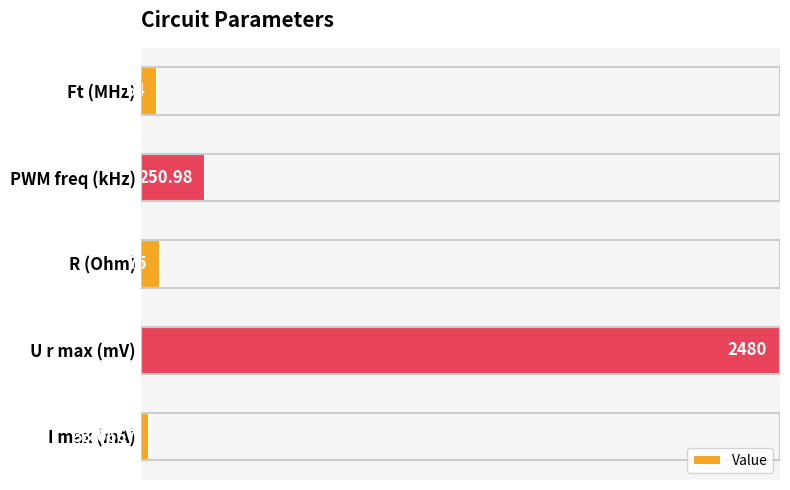

Does the chart contain any negative values?

No